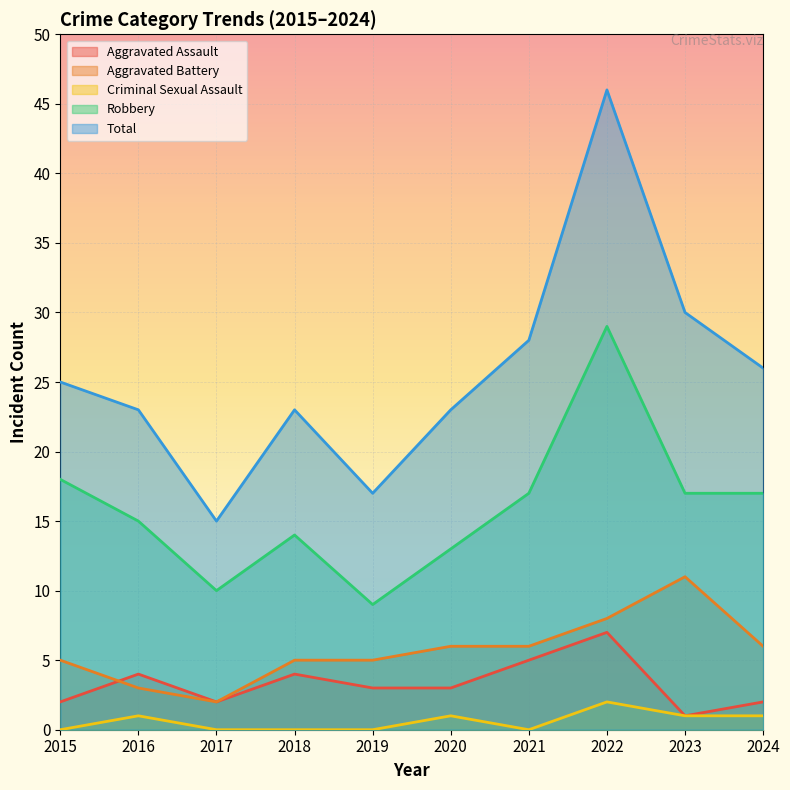

Is it true that Criminal Sexual Assault equals -1 at 2019?

False